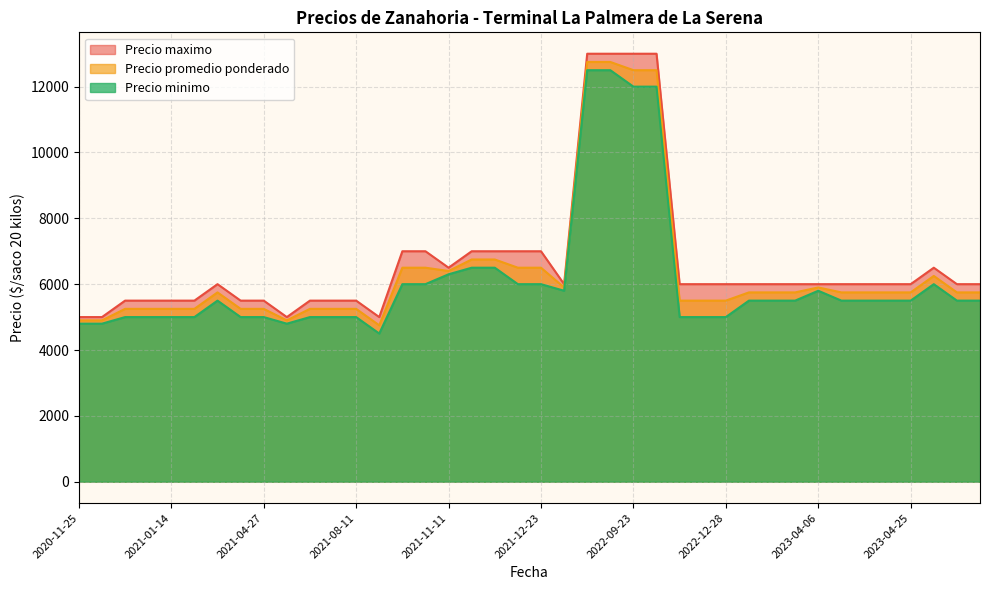

True or false: Precio promedio ponderado and Precio maximo cross at least once.

False